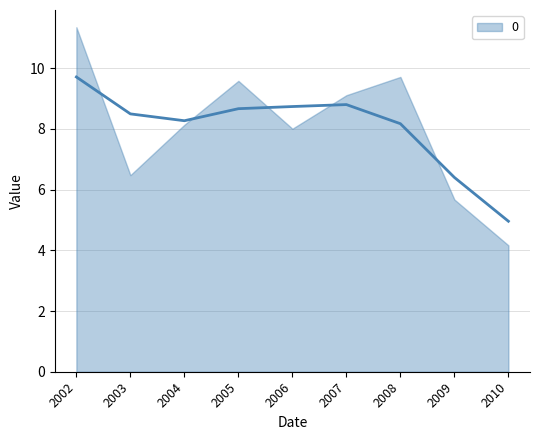

At which label does the data first exceed 8?

2002-01-15